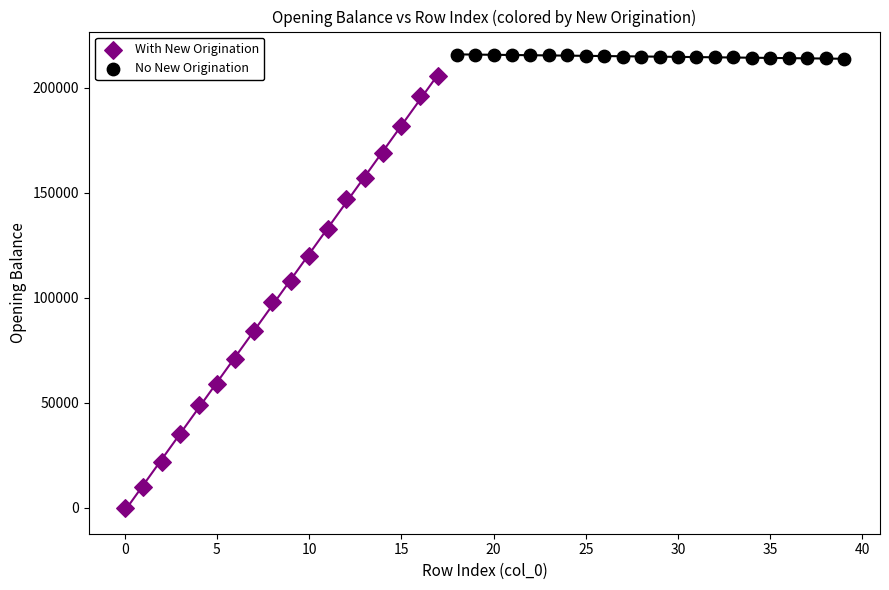

Which series has the largest Y range (max minus min)?

With New Origination